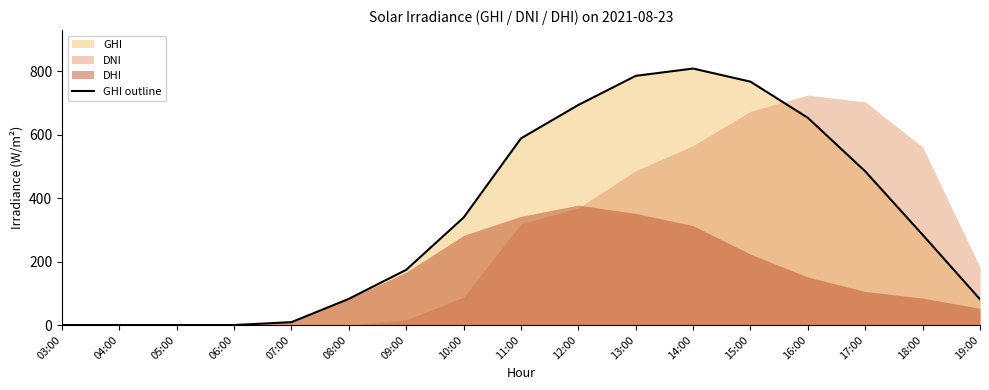

Which has a higher value, 10:00 or 16:00?

16:00